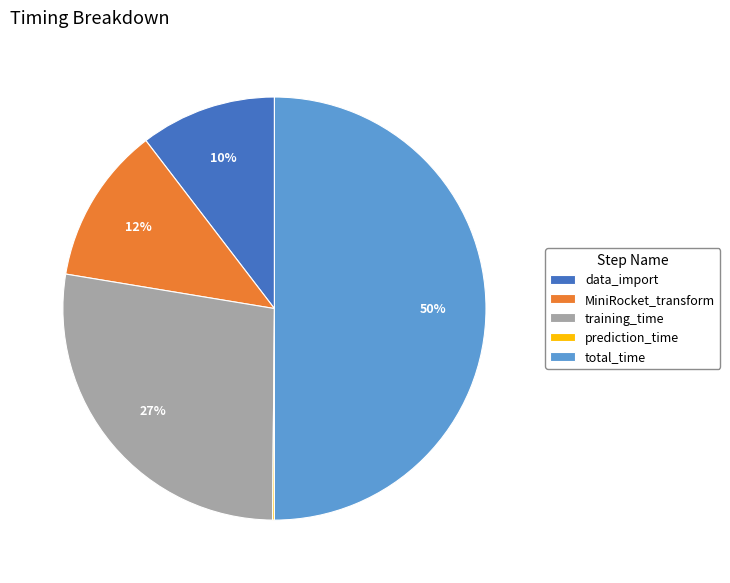

Is MiniRocket_transform the majority of the pie?

No